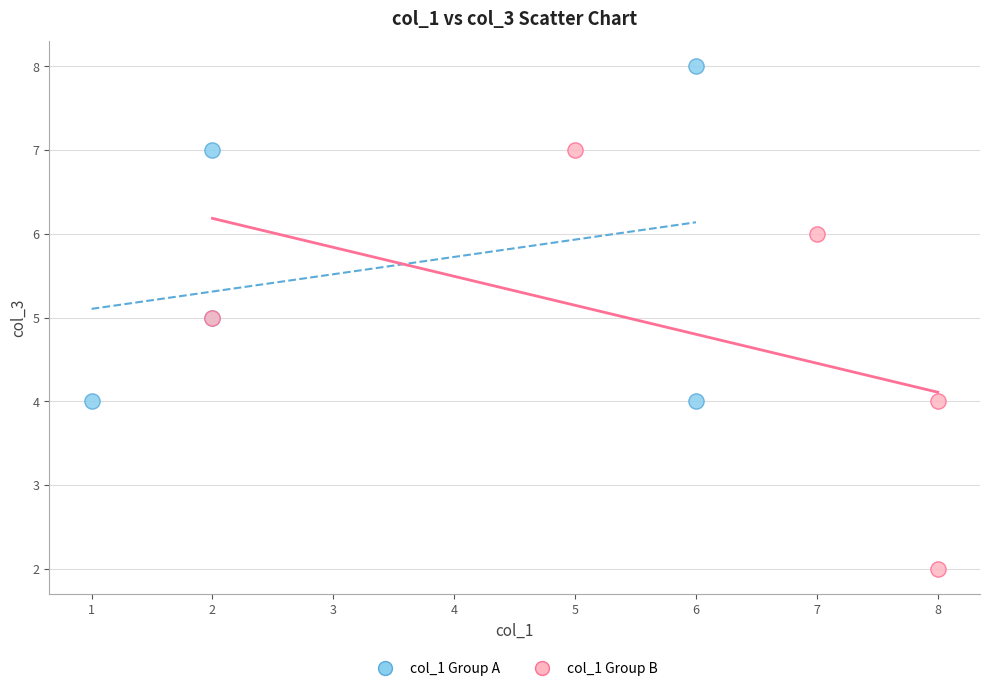

Which series reaches the maximum Y coordinate?

col_1 Group A